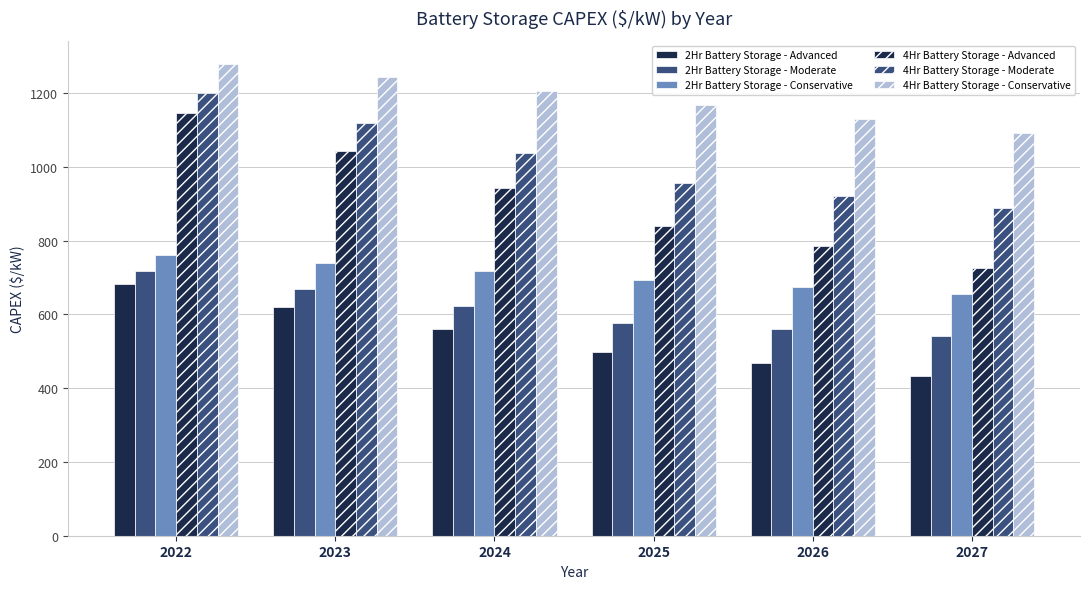

How many data points in 2Hr Battery Storage - Moderate are less than 623?

3